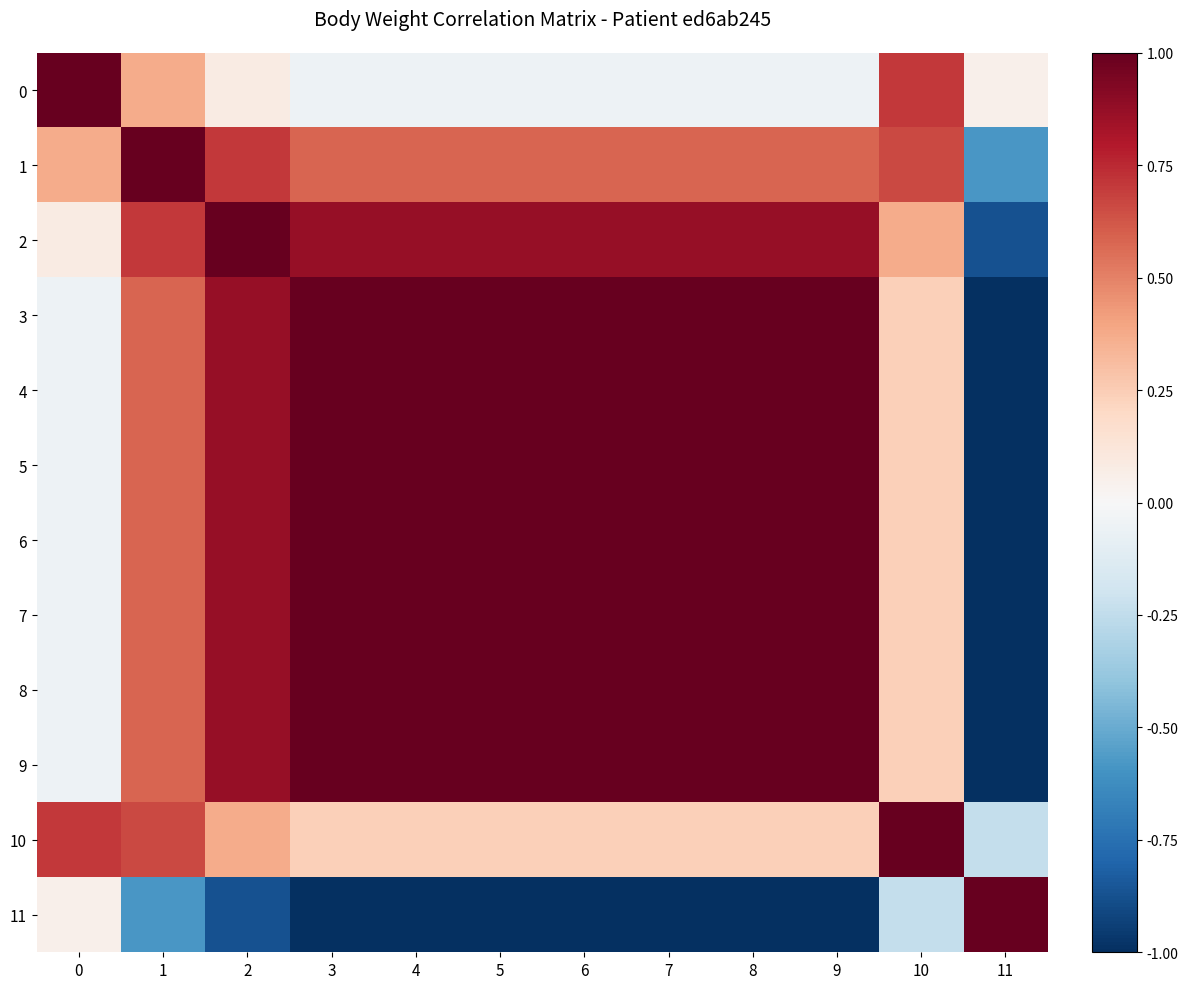

What is the difference between the highest and lowest values at 0?

1.1